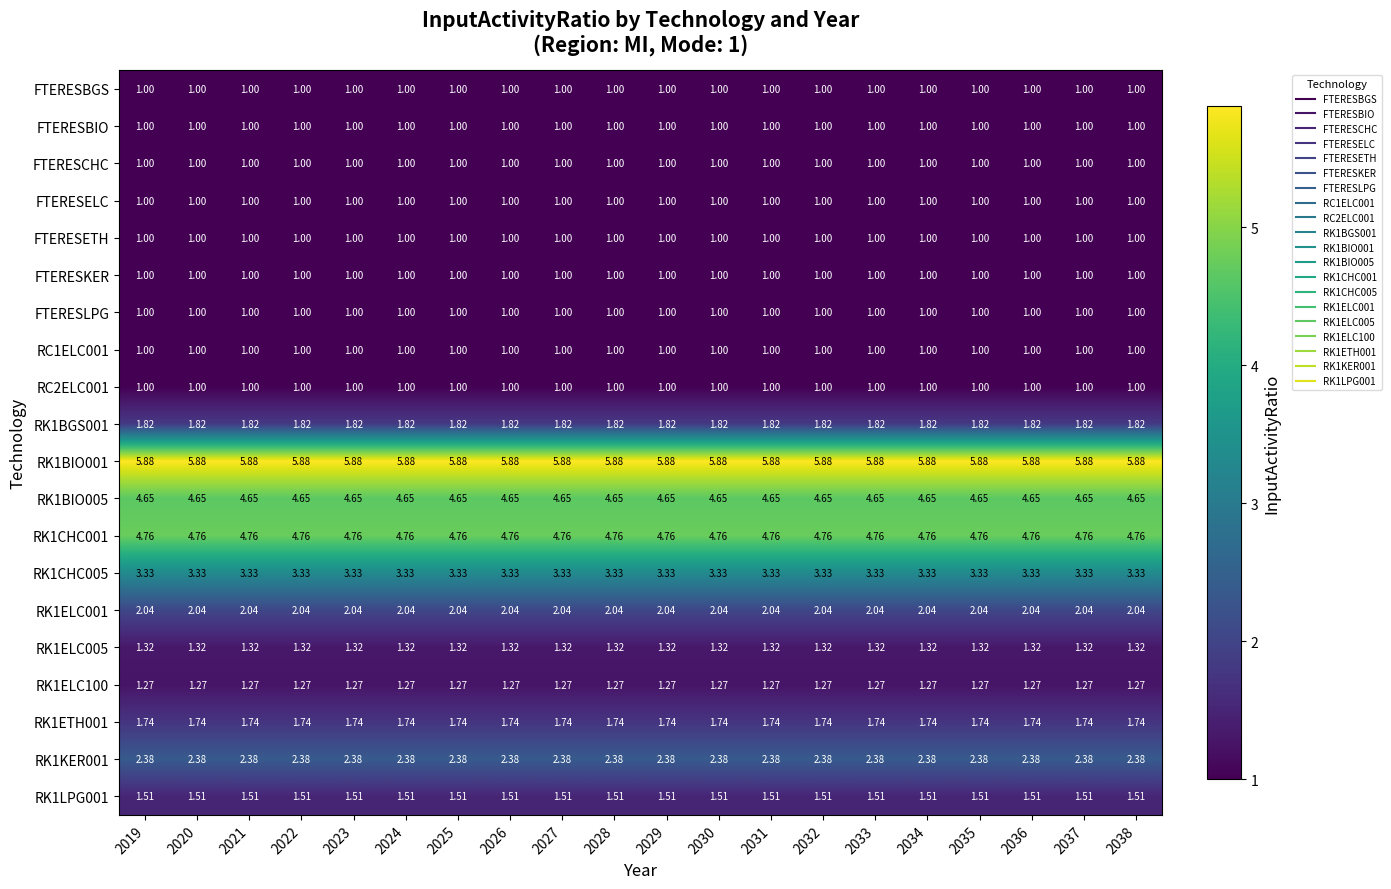

How many categories are shown in the chart?

20